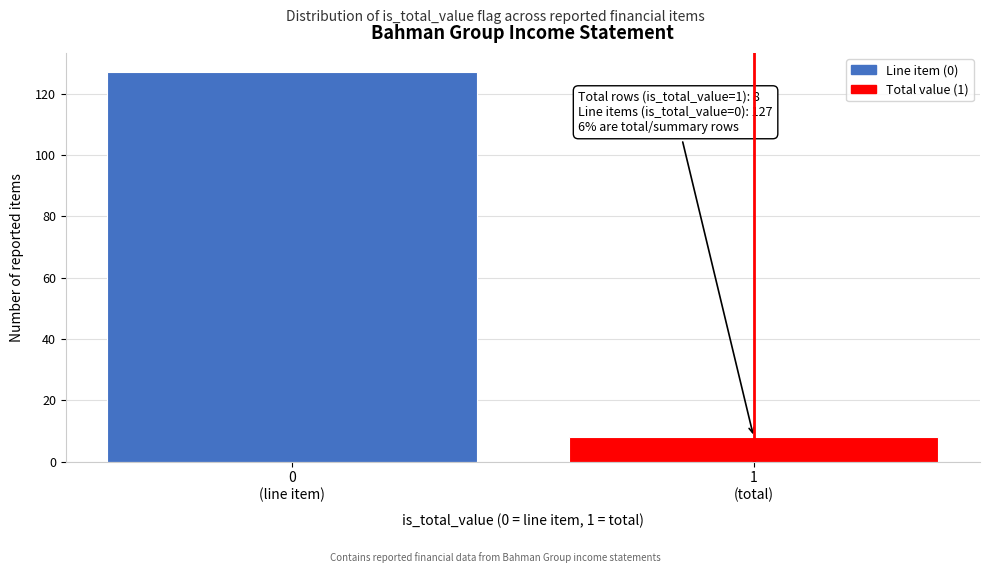

Reading left to right, what are all the values shown in this chart?

127	8